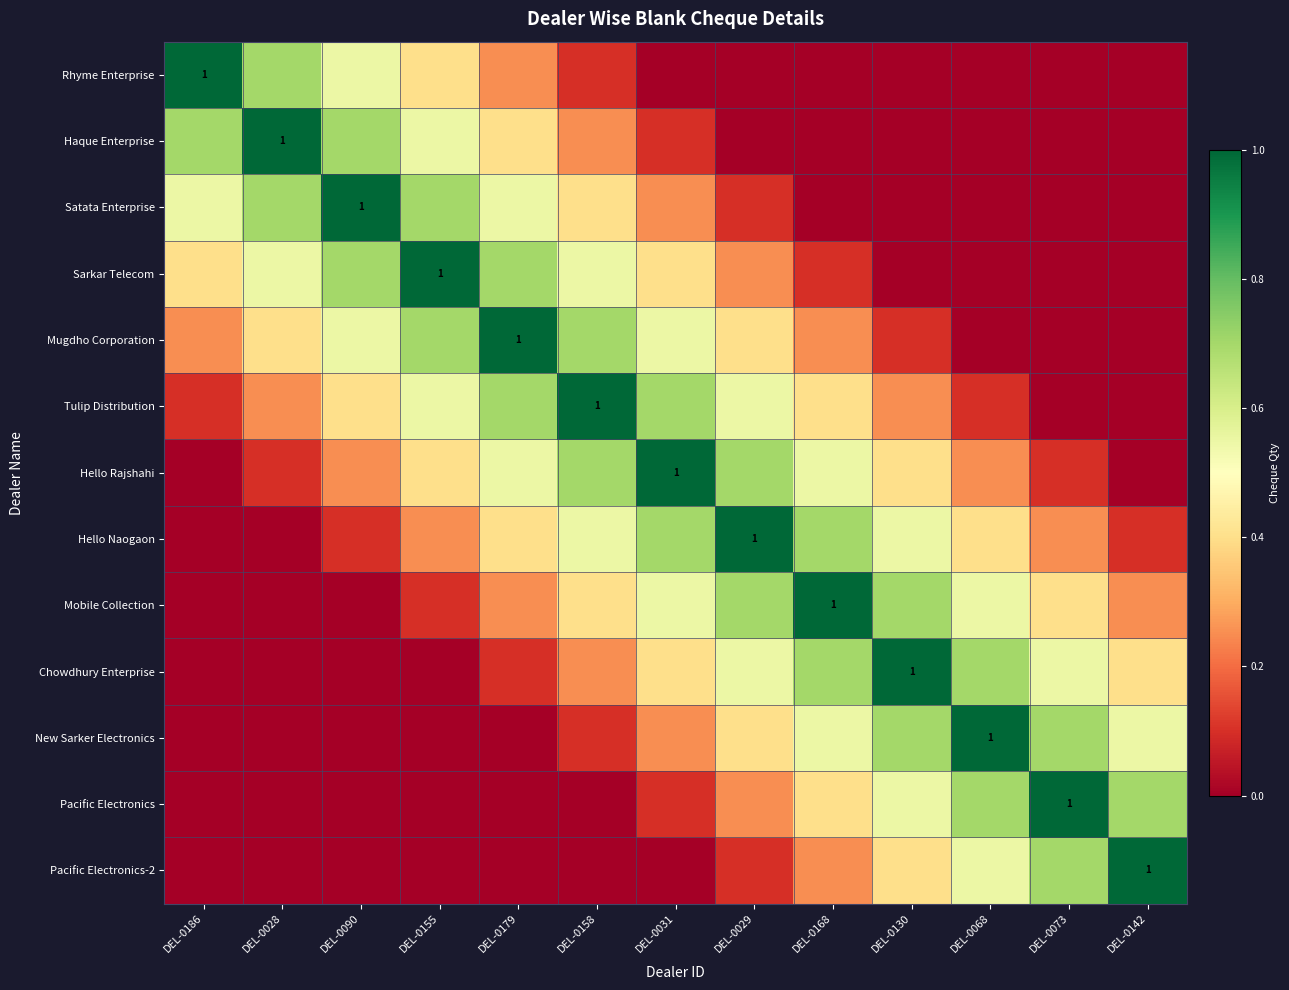

What is the total value across all series at DEL-0186?

3.0